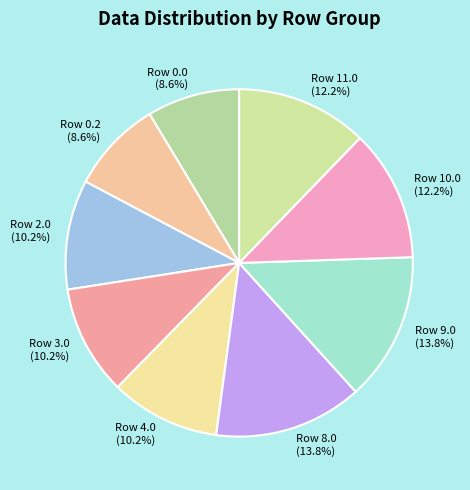

True or false: Row 9.0 accounts for 14% of the total.

True